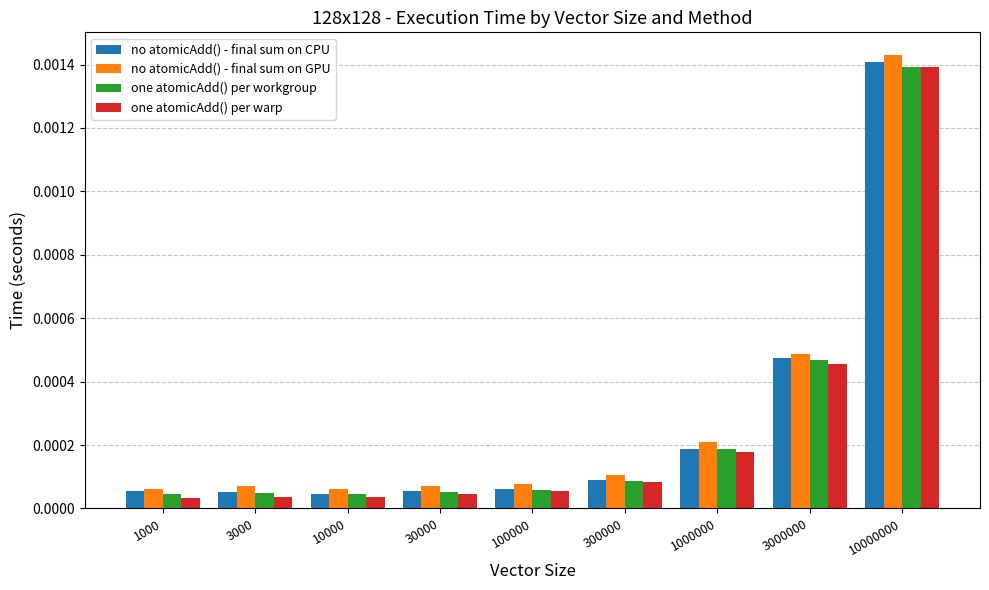

Is the value of one atomicAdd() per workgroup at 3000000 greater than the value of no atomicAdd() - final sum on CPU at 1000000?

Yes